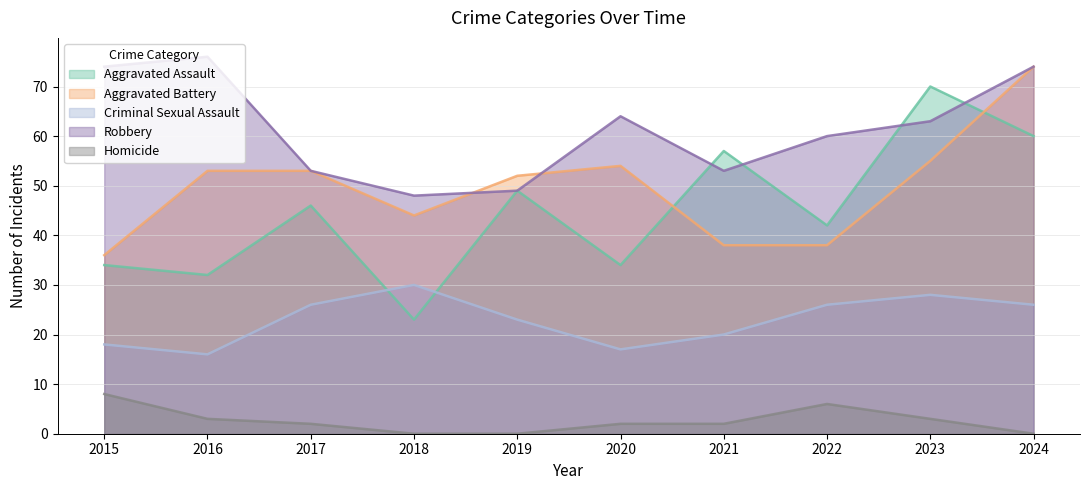

What is the value of the Aggravated Battery point at the 7th from the left?

38